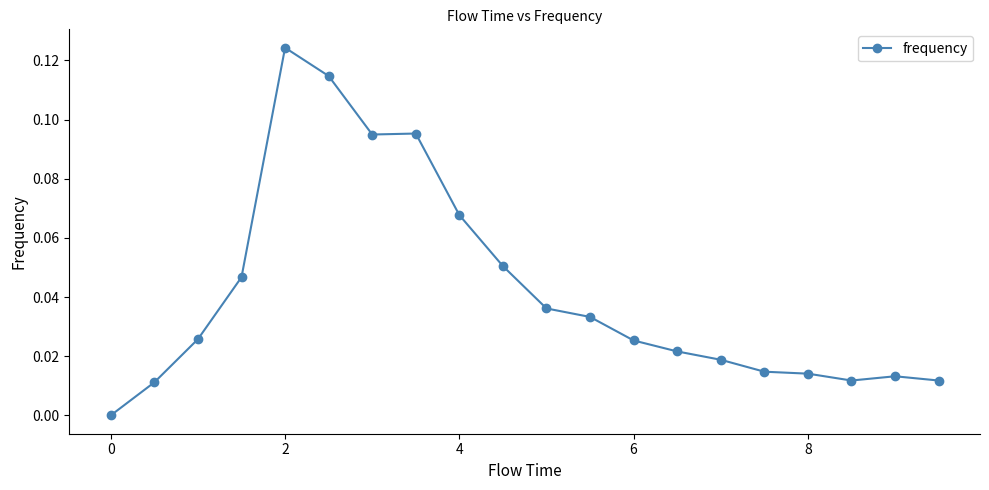

Count the number of values greater than 0.

19